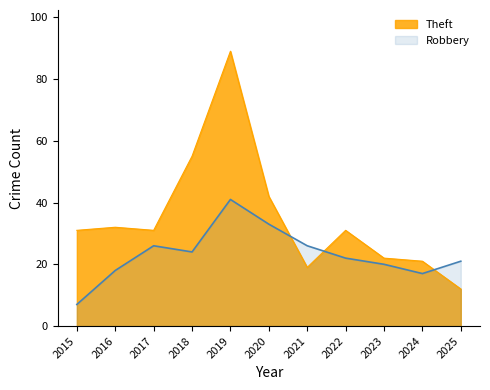

At which label is Theft closest to 50?

2018